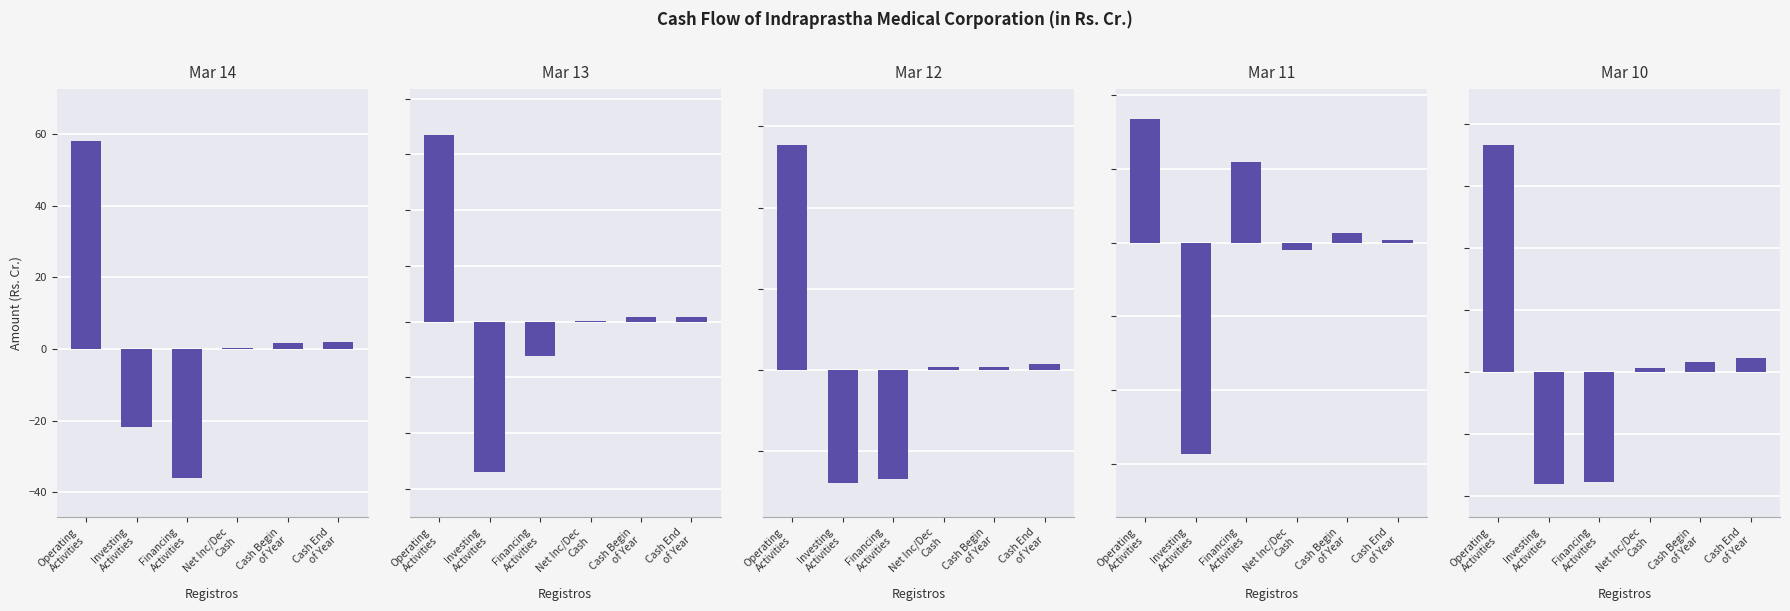

The Mar 11 series shows 0.8 at Cash End
of Year. True or false?

True